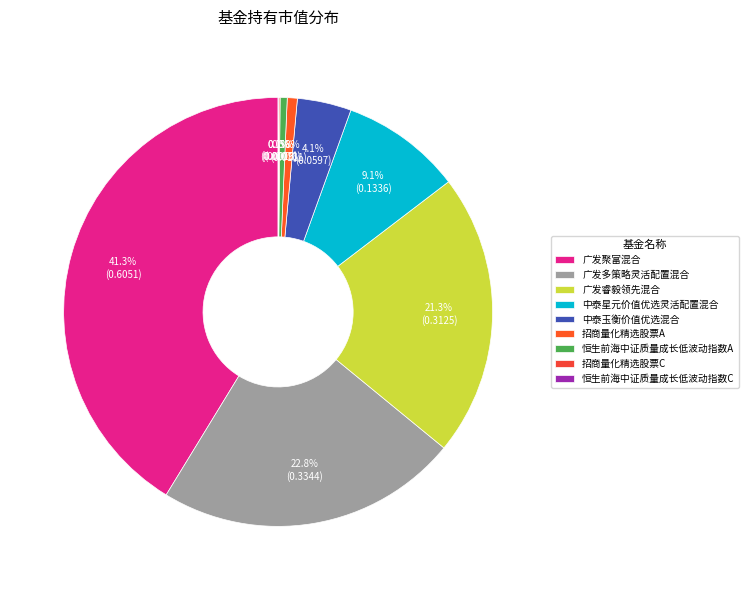

Rank the categories by value from highest to lowest.

广发聚富混合, 广发多策略灵活配置混合, 广发睿毅领先混合, 中泰星元价值优选灵活配置混合, 中泰玉衡价值优选混合, 招商量化精选股票A, 恒生前海中证质量成长低波动指数A, 招商量化精选股票C, 恒生前海中证质量成长低波动指数C